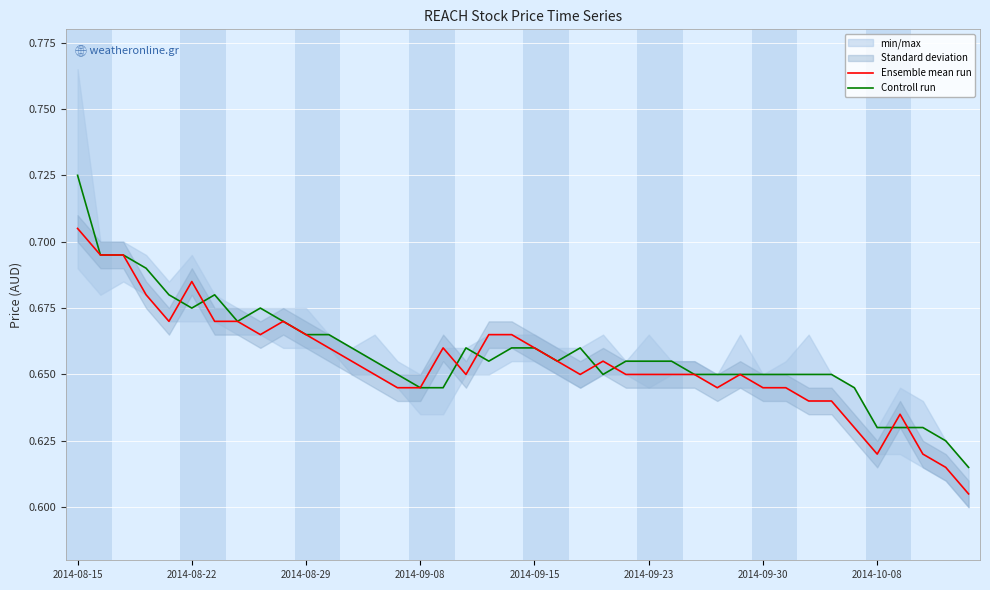

What is the sum of all Ensemble mean run values?

26.2